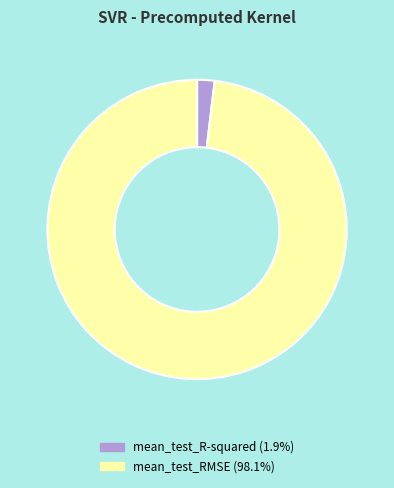

What is the majority slice?

mean_test_RMSE